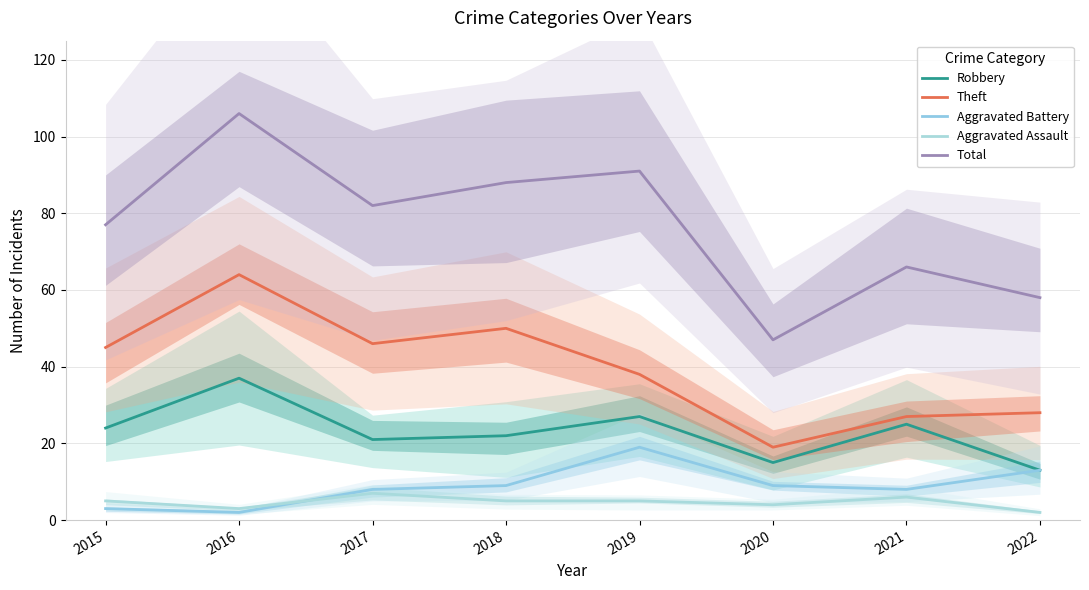

Reading left to right, what are all the values shown in this chart?

Robbery: 2015=24	2016=37	2017=21	2018=22	2019=27	2020=15	2021=25	2022=13
Theft: 2015=45	2016=64	2017=46	2018=50	2019=38	2020=19	2021=27	2022=28
Aggravated Battery: 2015=3	2016=2	2017=8	2018=9	2019=19	2020=9	2021=8	2022=13
Aggravated Assault: 2015=5	2016=3	2017=7	2018=5	2019=5	2020=4	2021=6	2022=2
Total: 2015=77	2016=106	2017=82	2018=88	2019=91	2020=47	2021=66	2022=58